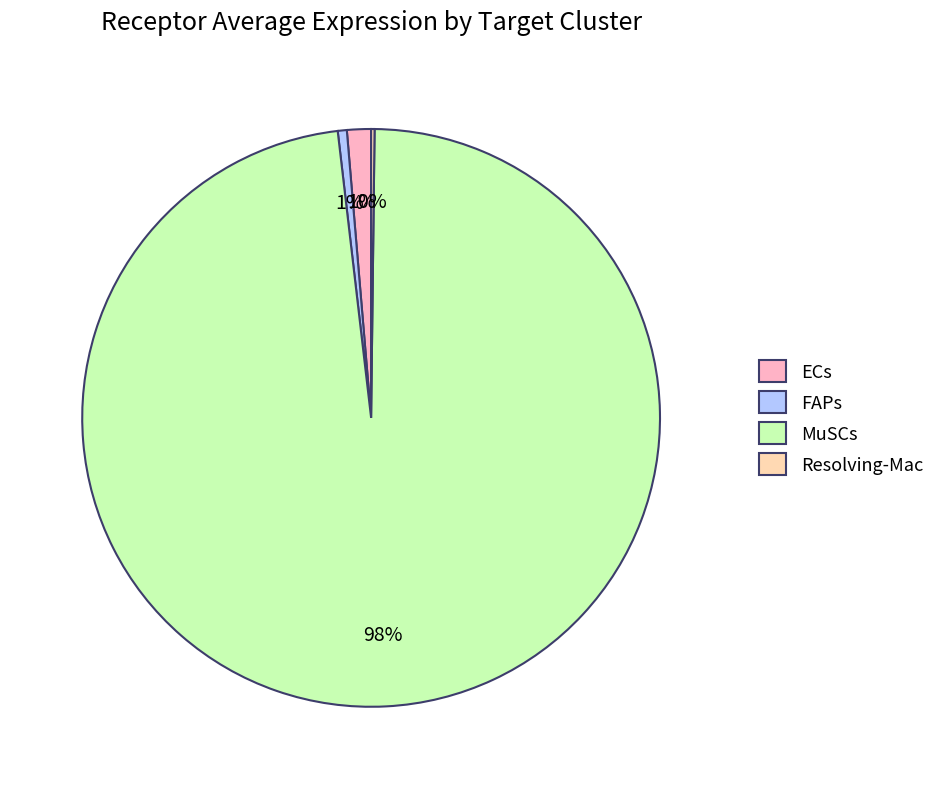

True or false: ECs accounts for 1% of the total.

True